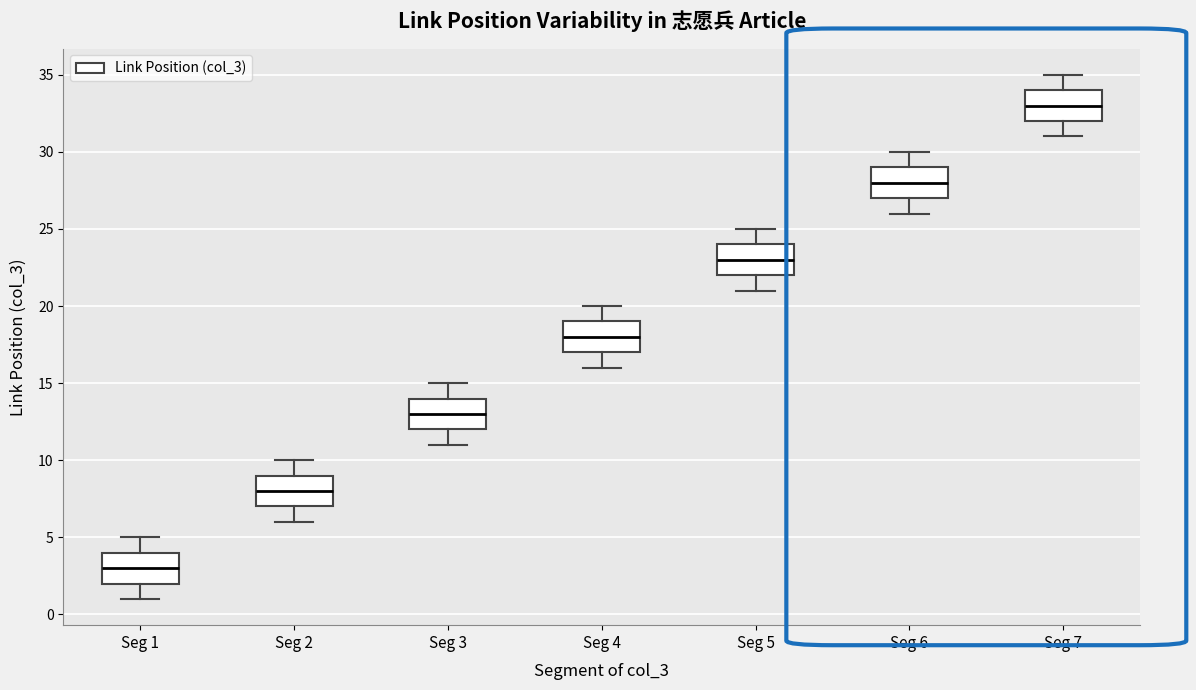

Where does the median line of the box for Seg 1 sit on the y-axis? The values are not printed on the chart, so give them approximately, as read against the axis.

3